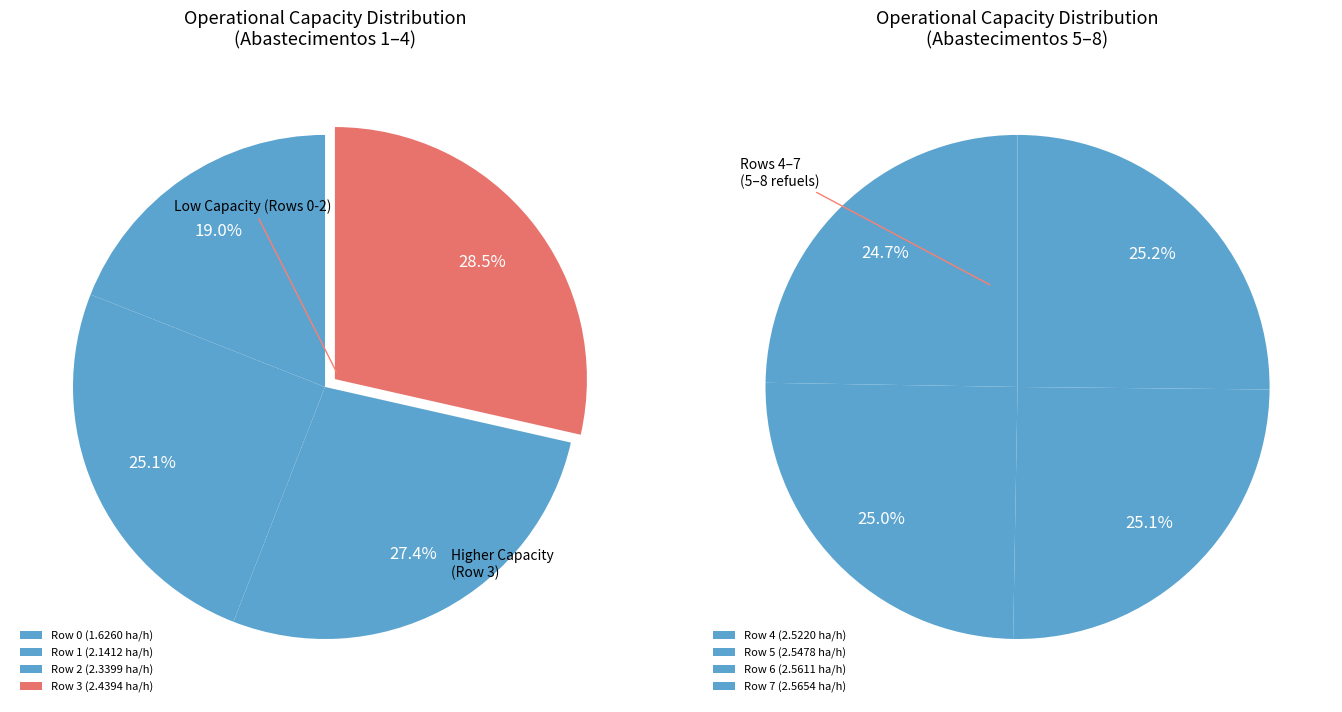

Between Row 7 and Row 6, which is larger?

Row 7